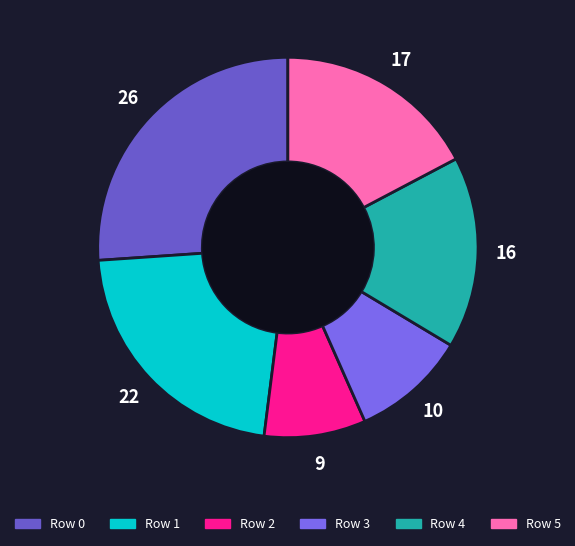

To the nearest percent, what is the difference between the Row 5 and Row 3 slice percentages?

8%